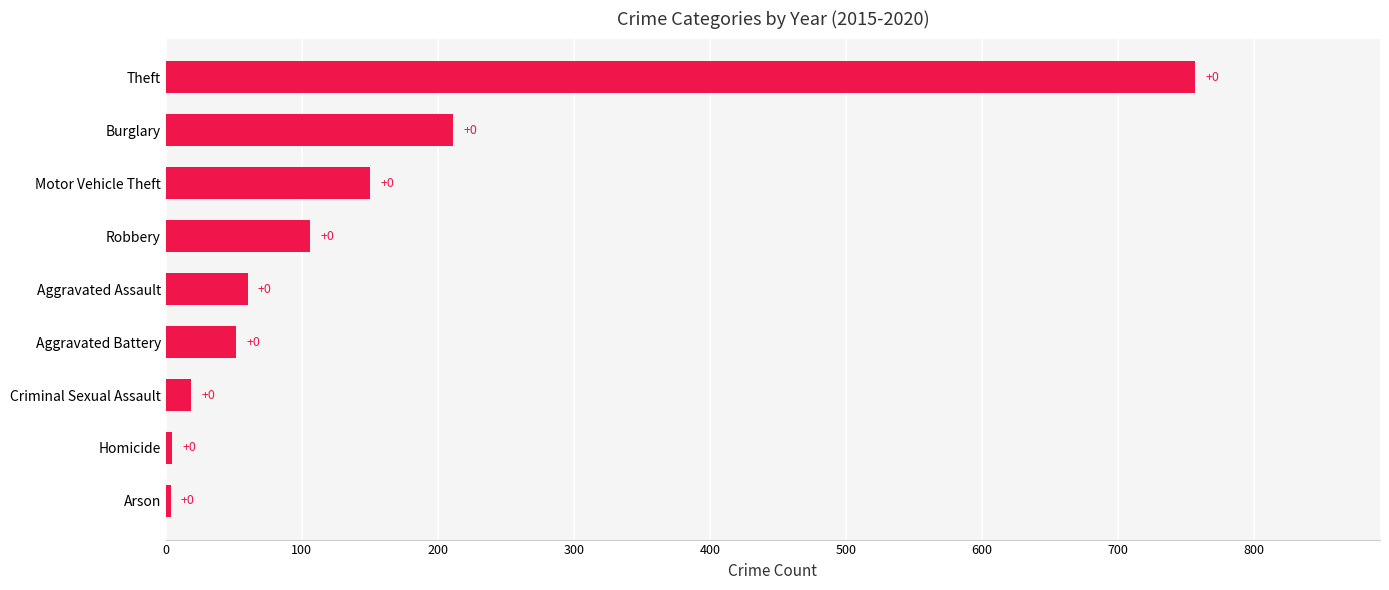

Are the bars horizontal?

Yes